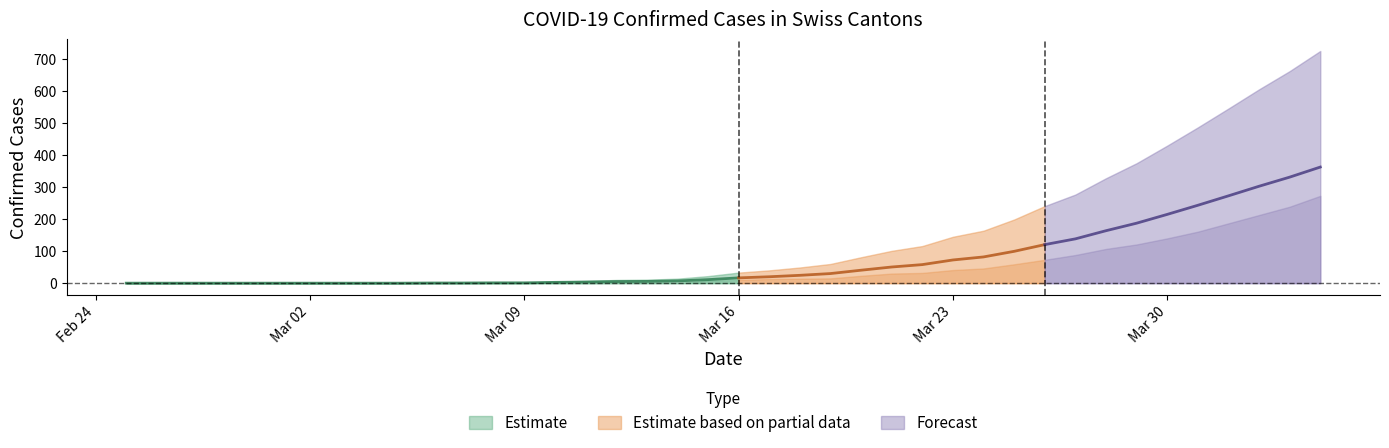

The value of CH at 2020-04-04 is 342. True or false?

False